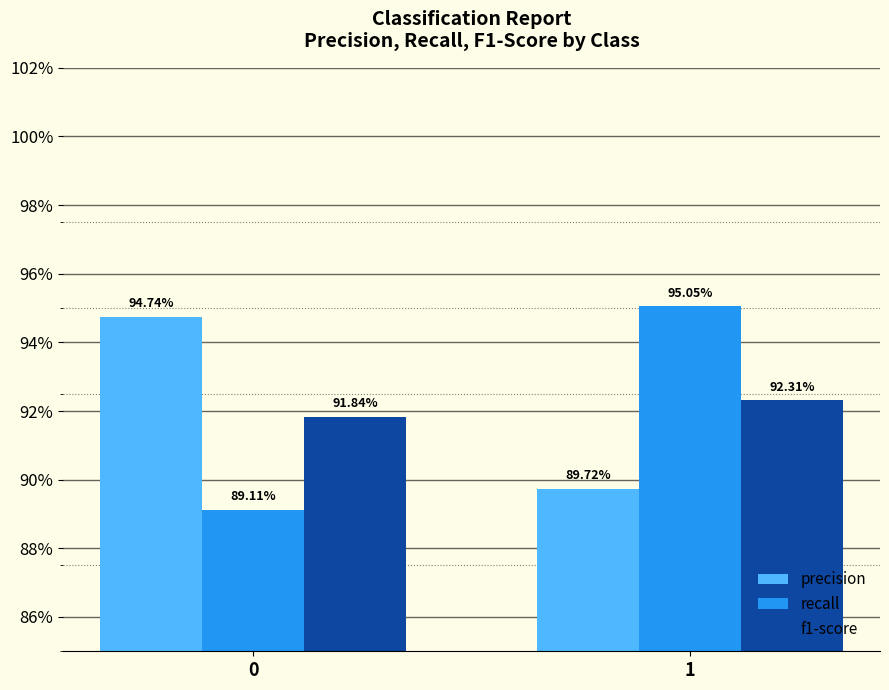

Reading left to right, transcribe all the data shown in this chart.

precision: 0=0.9	1=0.9
recall: 0=0.9	1=1.0
f1-score: 0=0.9	1=0.9